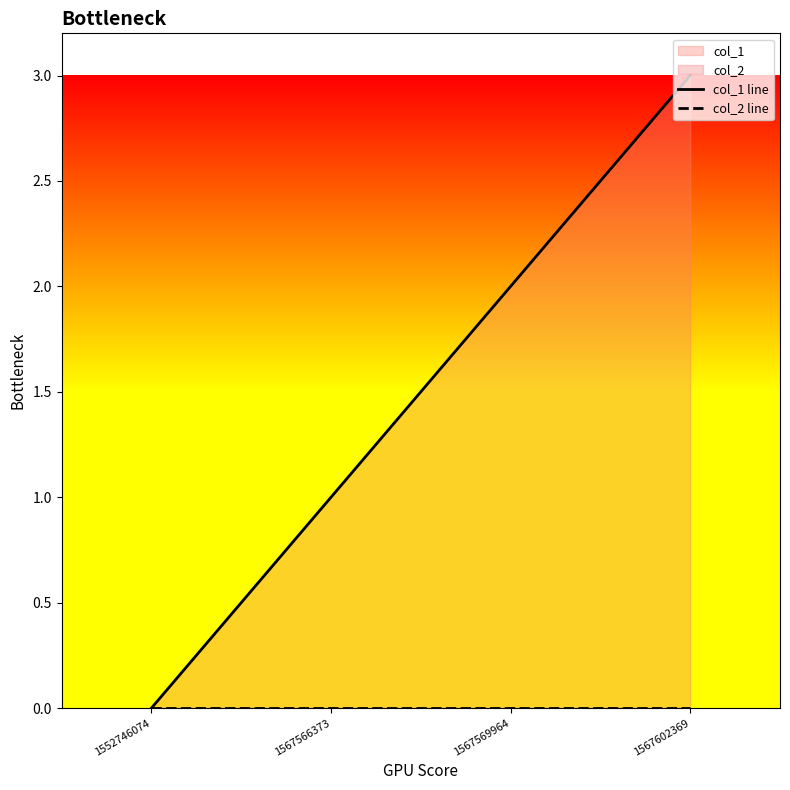

Which has a higher value, 1567569964 or 1567566373?

1567569964